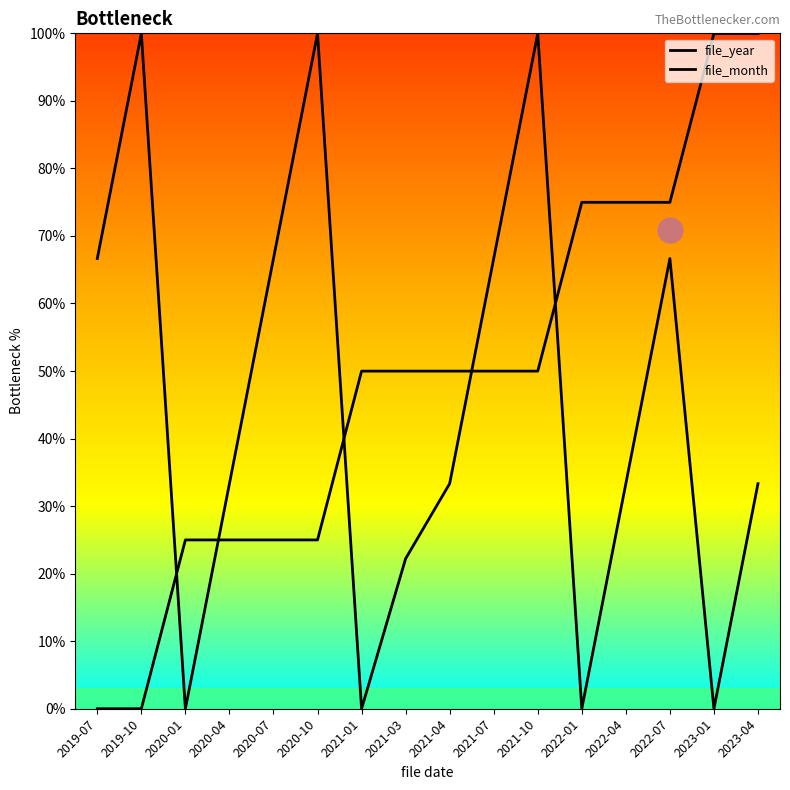

Rank the series by their average value, from lowest to highest.

file_month, file_year